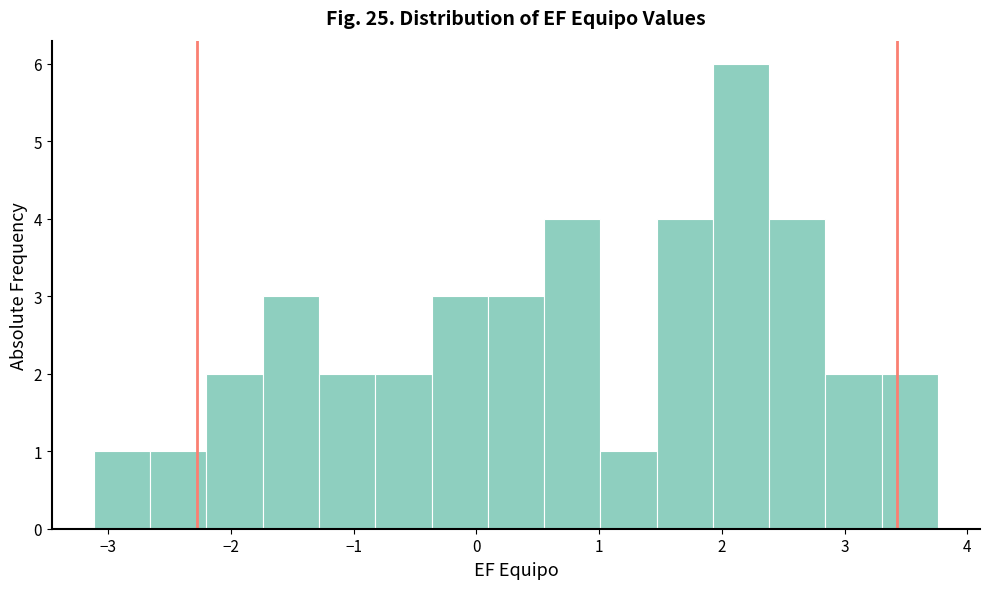

Reading left to right, list every bar in this chart as the range it spans on the x-axis followed by its height. Neither the bar edges nor the heights are printed on the chart, so give them approximately, as read against the axes.

-3.1 to -2.7: 1
-2.7 to -2.2: 1
-2.2 to -1.7: 2
-1.7 to -1.3: 3
-1.3 to -0.8: 2
-0.8 to -0.4: 2
-0.4 to 0.1: 3
0.1 to 0.6: 3
0.6 to 1.0: 4
1.0 to 1.5: 1
1.5 to 1.9: 4
1.9 to 2.4: 6
2.4 to 2.8: 4
2.8 to 3.3: 2
3.3 to 3.8: 2